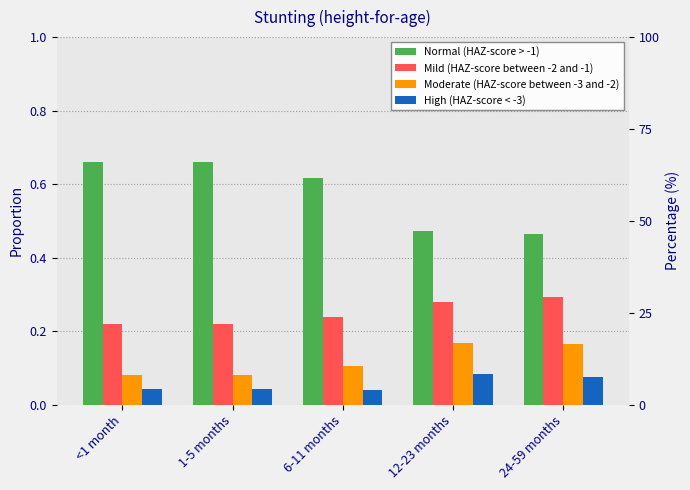

Count the High (HAZ-score < -3) values in the range 0 to 1.

5